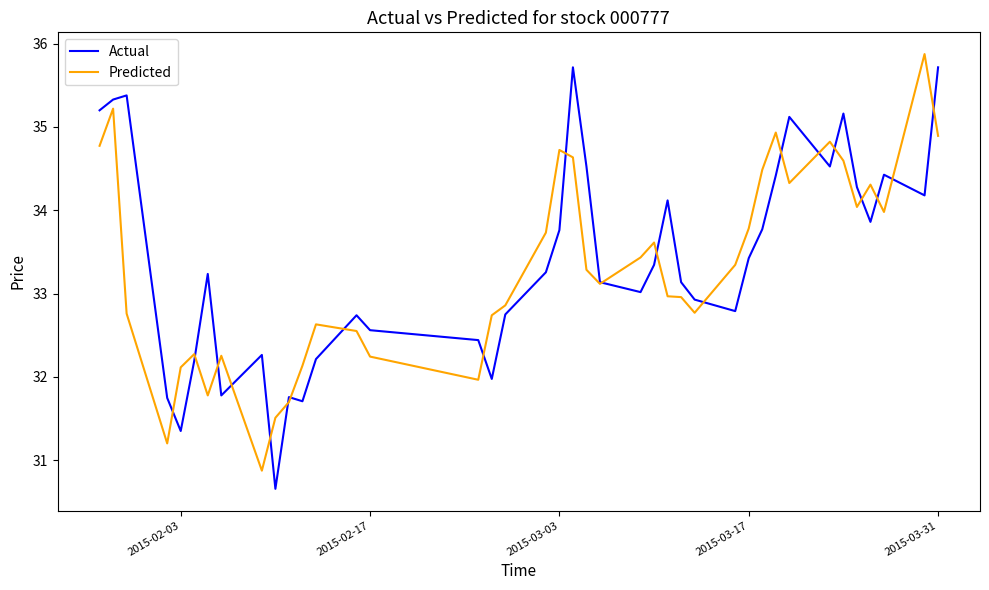

What is the highest value of the Predicted series?

35.9